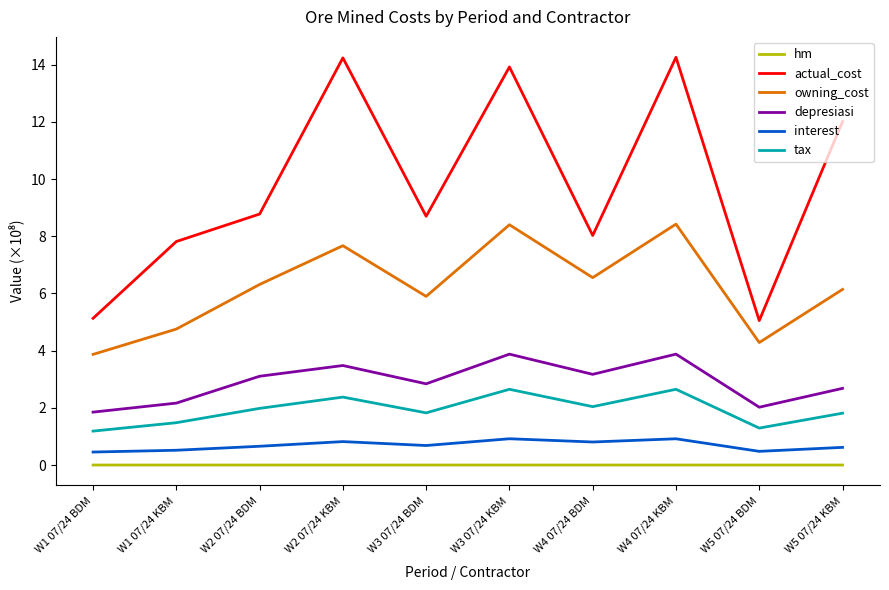

The value of interest at W4 07/24 KBM is 0.9. True or false?

True